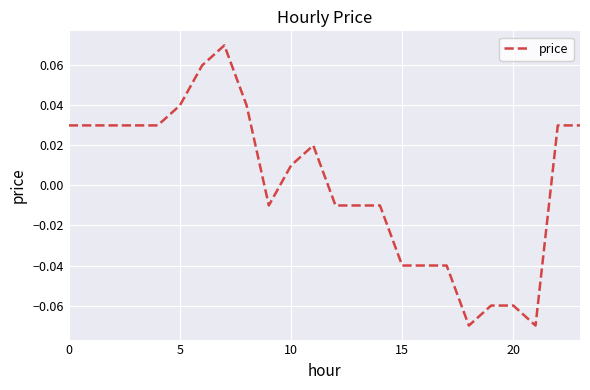

Does the chart display data point markers on the line(s)?

No